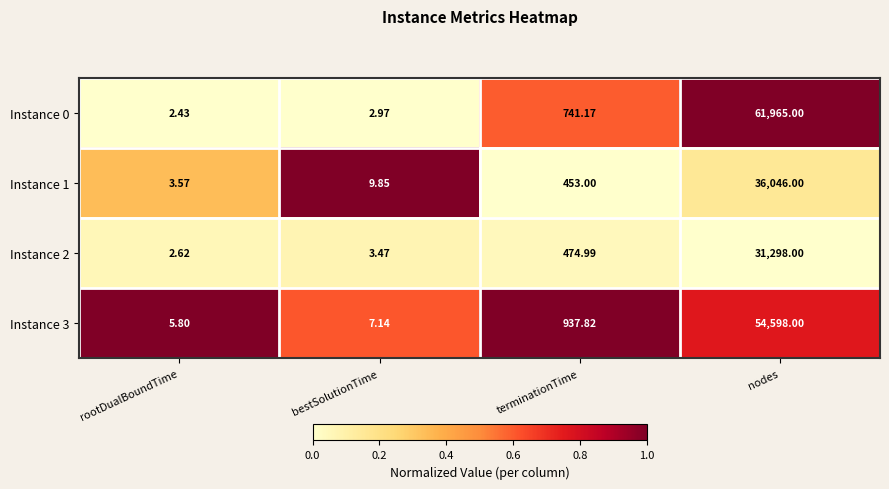

Which category has the lowest value across all series?

rootDualBoundTime